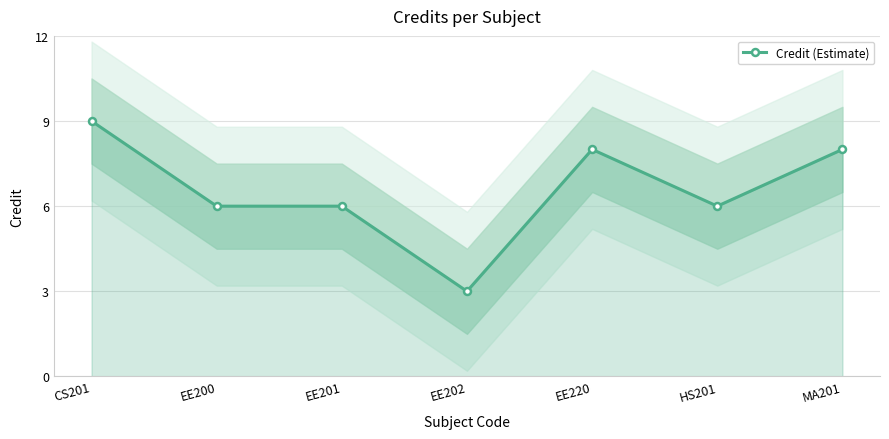

Which category has the lowest value across all series?

EE202